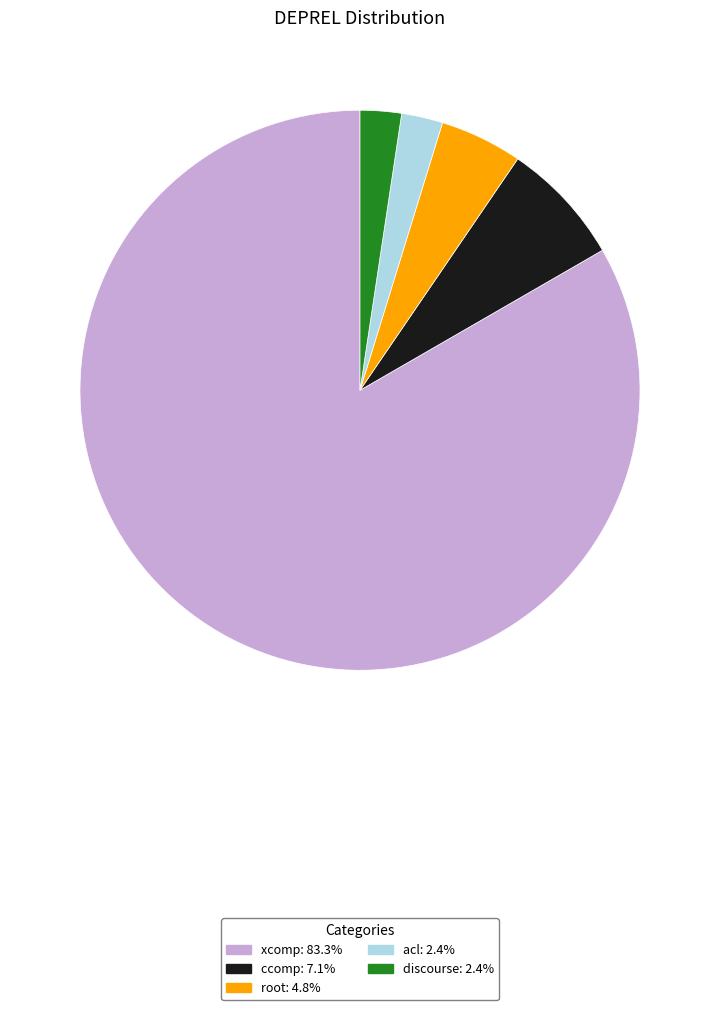

How many slices are in this pie chart?

5